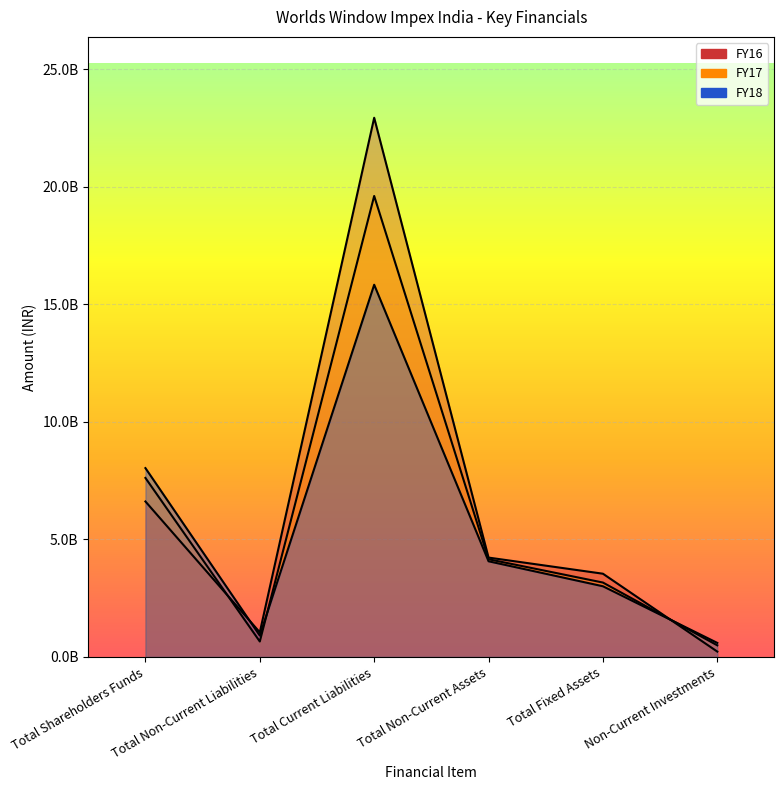

Reading right to left, list all the values displayed in this chart.

FY16: Non-Current Investments=225583000	Total Fixed Assets=3538286000	Total Non-Current Assets=4223862000	Total Current Liabilities=22929840000	Total Non-Current Liabilities=1045767000	Total Shareholders Funds=6610409000
FY17: Non-Current Investments=492381000	Total Fixed Assets=3162349000	Total Non-Current Assets=4153440000	Total Current Liabilities=19603265000	Total Non-Current Liabilities=655054000	Total Shareholders Funds=7611654000
FY18: Non-Current Investments=595259000	Total Fixed Assets=3004286000	Total Non-Current Assets=4067198000	Total Current Liabilities=15827996000	Total Non-Current Liabilities=906300000	Total Shareholders Funds=8029578000